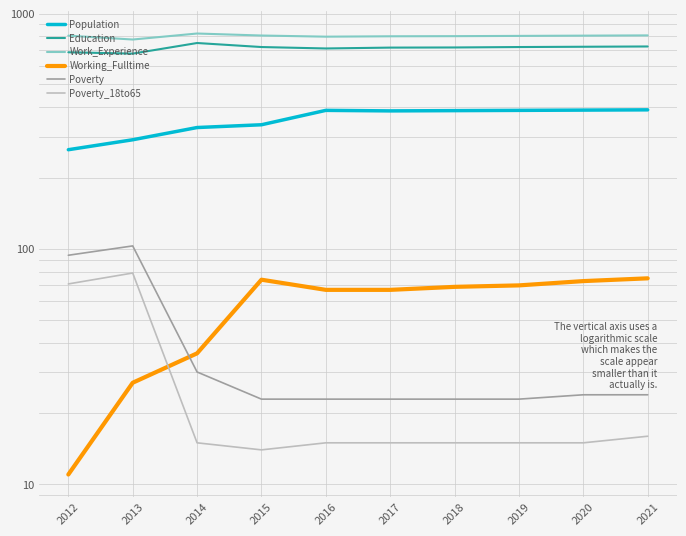

What is the average value of the Education series?

715